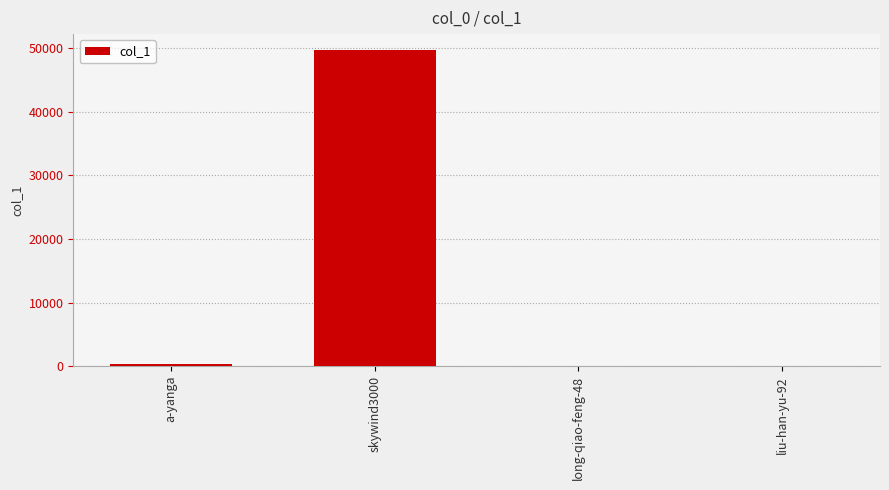

What is the maximum value shown in the chart?

49693